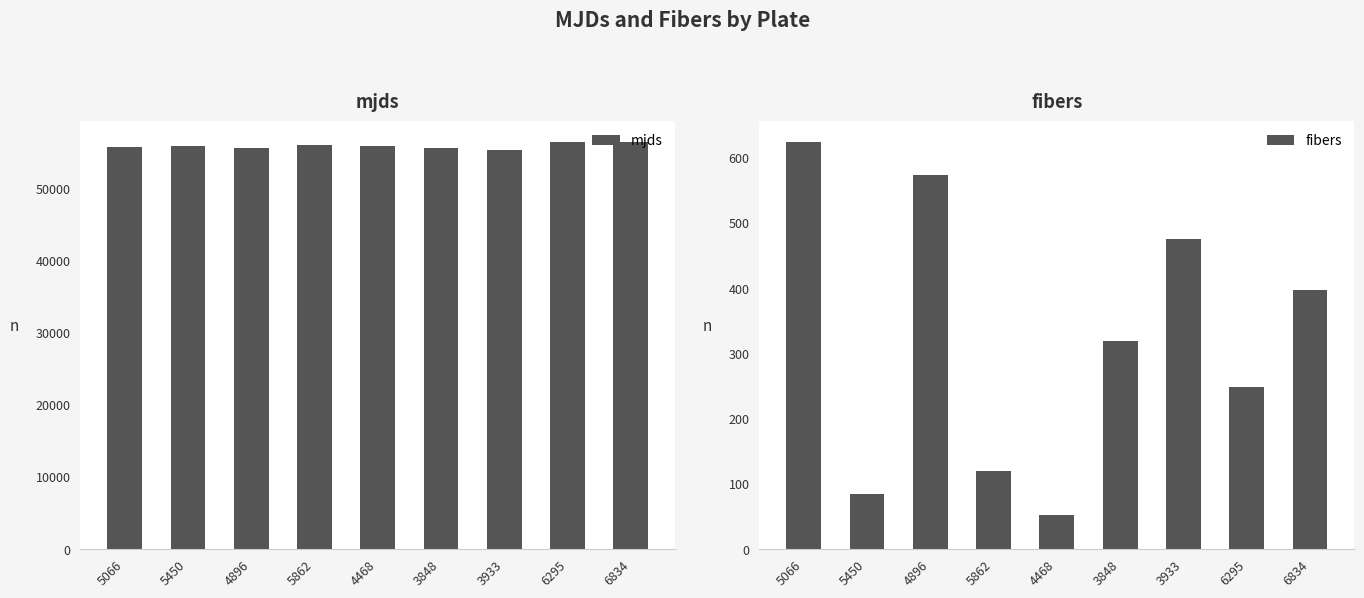

What is the sum of the mjds values at 4468 and 4896?

111606